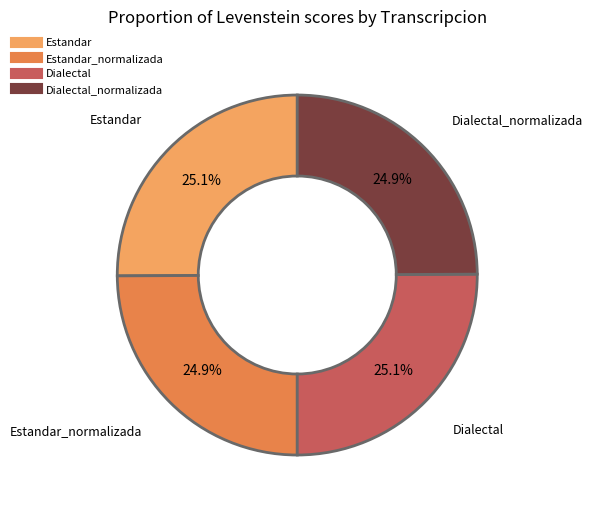

Count the number of slices in the pie.

4